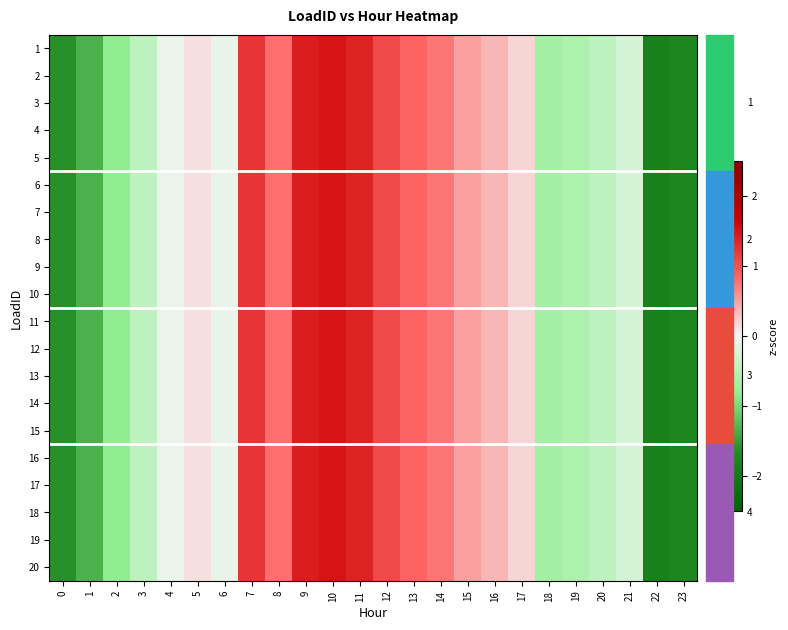

Between 21 and 20, which is larger?

21